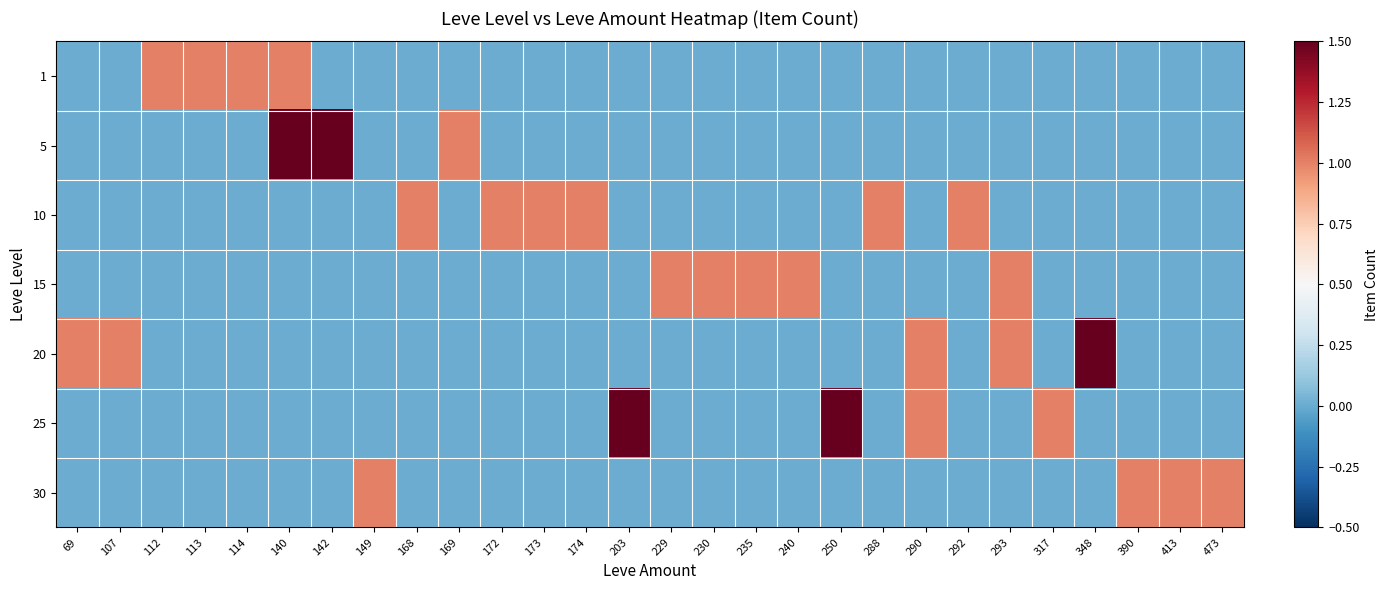

Reading left to right, transcribe all the data shown in this chart.

1: 69=0	107=0	112=1	113=1	114=1	140=1	142=0	149=0	168=0	169=0	172=0	173=0	174=0	203=0	229=0	230=0	235=0	240=0	250=0	288=0	290=0	292=0	293=0	317=0	348=0	390=0	413=0	473=0
5: 69=0	107=0	112=0	113=0	114=0	140=4	142=2	149=0	168=0	169=1	172=0	173=0	174=0	203=0	229=0	230=0	235=0	240=0	250=0	288=0	290=0	292=0	293=0	317=0	348=0	390=0	413=0	473=0
10: 69=0	107=0	112=0	113=0	114=0	140=0	142=0	149=0	168=1	169=0	172=1	173=1	174=1	203=0	229=0	230=0	235=0	240=0	250=0	288=1	290=0	292=1	293=0	317=0	348=0	390=0	413=0	473=0
15: 69=0	107=0	112=0	113=0	114=0	140=0	142=0	149=0	168=0	169=0	172=0	173=0	174=0	203=0	229=1	230=1	235=1	240=1	250=0	288=0	290=0	292=0	293=1	317=0	348=0	390=0	413=0	473=0
20: 69=1	107=1	112=0	113=0	114=0	140=0	142=0	149=0	168=0	169=0	172=0	173=0	174=0	203=0	229=0	230=0	235=0	240=0	250=0	288=0	290=1	292=0	293=1	317=0	348=2	390=0	413=0	473=0
25: 69=0	107=0	112=0	113=0	114=0	140=0	142=0	149=0	168=0	169=0	172=0	173=0	174=0	203=2	229=0	230=0	235=0	240=0	250=2	288=0	290=1	292=0	293=0	317=1	348=0	390=0	413=0	473=0
30: 69=0	107=0	112=0	113=0	114=0	140=0	142=0	149=1	168=0	169=0	172=0	173=0	174=0	203=0	229=0	230=0	235=0	240=0	250=0	288=0	290=0	292=0	293=0	317=0	348=0	390=1	413=1	473=1